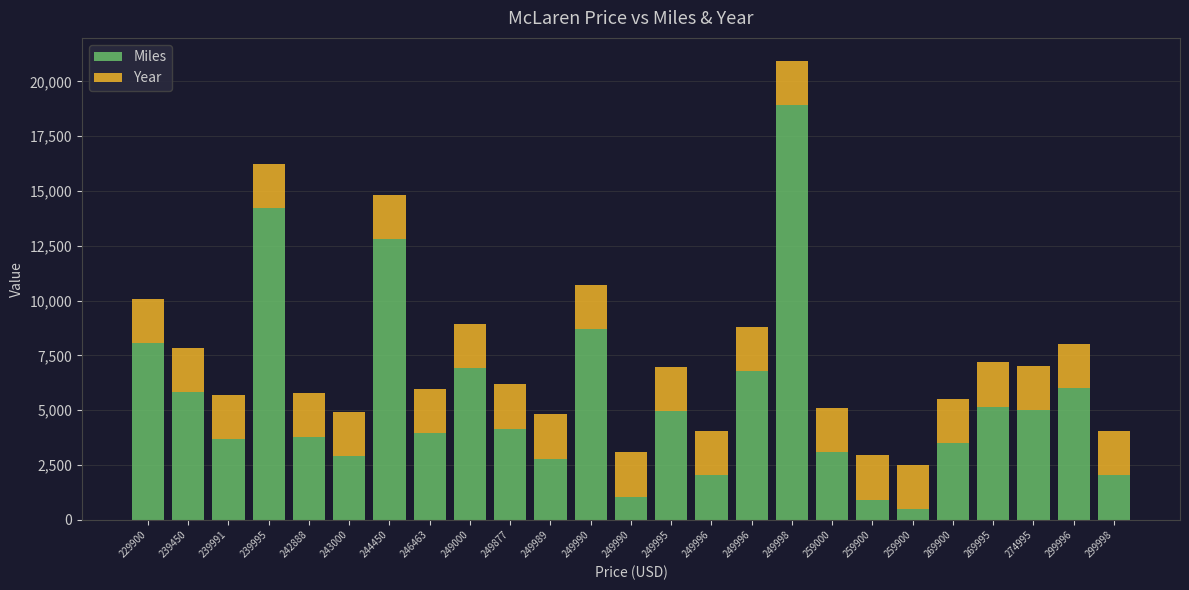

How many bars are there in total?

25